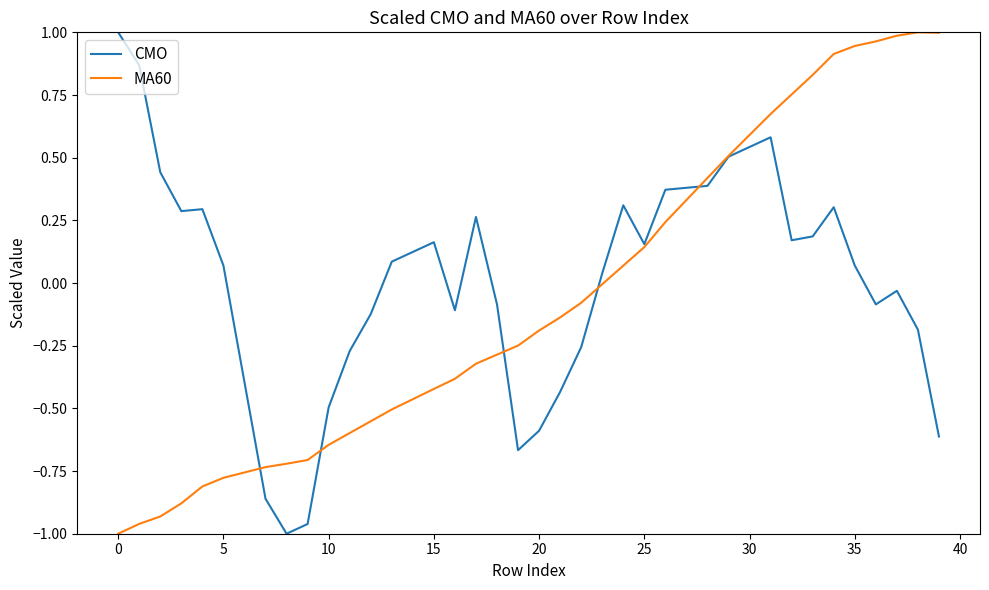

How many lines are shown in the chart?

2